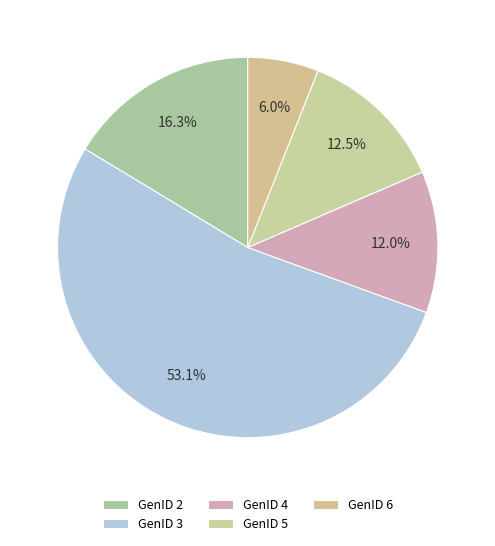

How many slices are in this pie chart?

5